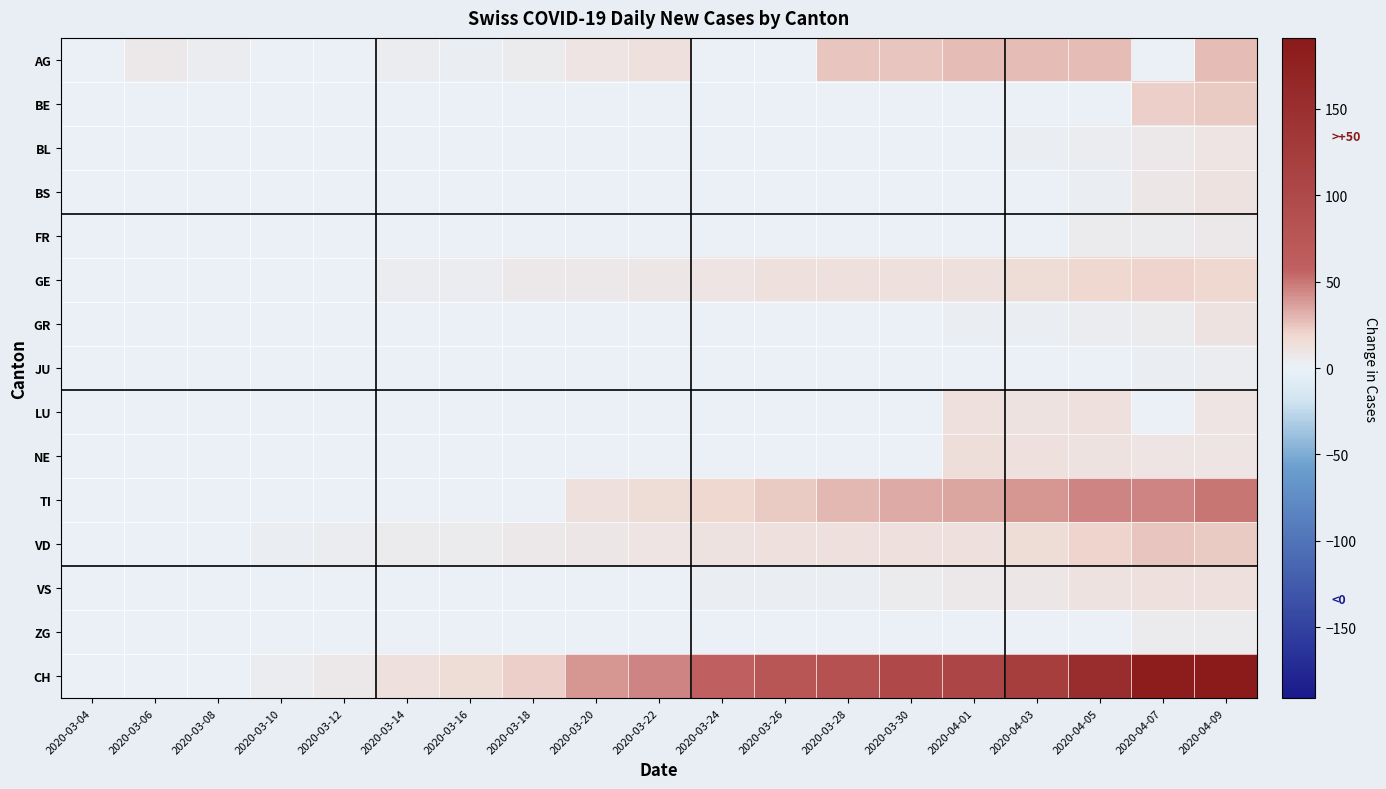

Reading left to right, extract all data points from this chart.

AG: 2020-03-04=0	2020-03-06=6	2020-03-08=4	2020-03-10=0	2020-03-12=0	2020-03-14=3	2020-03-16=2	2020-03-18=5	2020-03-20=10	2020-03-22=12	2020-03-24=0	2020-03-26=0	2020-03-28=25	2020-03-30=25	2020-04-01=27	2020-04-03=27	2020-04-05=27	2020-04-07=0	2020-04-09=27
BE: 2020-03-04=0	2020-03-06=0	2020-03-08=0	2020-03-10=0	2020-03-12=0	2020-03-14=0	2020-03-16=0	2020-03-18=0	2020-03-20=0	2020-03-22=0	2020-03-24=0	2020-03-26=0	2020-03-28=0	2020-03-30=0	2020-04-01=0	2020-04-03=0	2020-04-05=0	2020-04-07=21	2020-04-09=23
BL: 2020-03-04=0	2020-03-06=0	2020-03-08=0	2020-03-10=0	2020-03-12=0	2020-03-14=0	2020-03-16=0	2020-03-18=0	2020-03-20=0	2020-03-22=0	2020-03-24=0	2020-03-26=0	2020-03-28=0	2020-03-30=0	2020-04-01=0	2020-04-03=2	2020-04-05=4	2020-04-07=7	2020-04-09=10
BS: 2020-03-04=0	2020-03-06=0	2020-03-08=0	2020-03-10=0	2020-03-12=0	2020-03-14=0	2020-03-16=0	2020-03-18=0	2020-03-20=0	2020-03-22=0	2020-03-24=0	2020-03-26=0	2020-03-28=0	2020-03-30=0	2020-04-01=0	2020-04-03=0	2020-04-05=2	2020-04-07=8	2020-04-09=11
FR: 2020-03-04=0	2020-03-06=0	2020-03-08=0	2020-03-10=0	2020-03-12=0	2020-03-14=0	2020-03-16=0	2020-03-18=0	2020-03-20=0	2020-03-22=0	2020-03-24=0	2020-03-26=0	2020-03-28=0	2020-03-30=0	2020-04-01=0	2020-04-03=0	2020-04-05=5	2020-04-07=5	2020-04-09=7
GE: 2020-03-04=0	2020-03-06=0	2020-03-08=0	2020-03-10=0	2020-03-12=0	2020-03-14=3	2020-03-16=4	2020-03-18=6	2020-03-20=7	2020-03-22=8	2020-03-24=10	2020-03-26=12	2020-03-28=12	2020-03-30=12	2020-04-01=12	2020-04-03=16	2020-04-05=19	2020-04-07=20	2020-04-09=19
GR: 2020-03-04=0	2020-03-06=0	2020-03-08=0	2020-03-10=0	2020-03-12=0	2020-03-14=0	2020-03-16=0	2020-03-18=0	2020-03-20=0	2020-03-22=0	2020-03-24=0	2020-03-26=0	2020-03-28=0	2020-03-30=1	2020-04-01=2	2020-04-03=2	2020-04-05=3	2020-04-07=5	2020-04-09=11
JU: 2020-03-04=0	2020-03-06=0	2020-03-08=0	2020-03-10=0	2020-03-12=0	2020-03-14=0	2020-03-16=0	2020-03-18=0	2020-03-20=0	2020-03-22=0	2020-03-24=0	2020-03-26=0	2020-03-28=0	2020-03-30=0	2020-04-01=0	2020-04-03=0	2020-04-05=0	2020-04-07=2	2020-04-09=4
LU: 2020-03-04=0	2020-03-06=0	2020-03-08=0	2020-03-10=0	2020-03-12=0	2020-03-14=0	2020-03-16=0	2020-03-18=0	2020-03-20=0	2020-03-22=0	2020-03-24=0	2020-03-26=0	2020-03-28=0	2020-03-30=0	2020-04-01=12	2020-04-03=11	2020-04-05=12	2020-04-07=0	2020-04-09=9
NE: 2020-03-04=0	2020-03-06=0	2020-03-08=0	2020-03-10=0	2020-03-12=0	2020-03-14=0	2020-03-16=0	2020-03-18=0	2020-03-20=0	2020-03-22=0	2020-03-24=0	2020-03-26=0	2020-03-28=0	2020-03-30=0	2020-04-01=14	2020-04-03=12	2020-04-05=11	2020-04-07=10	2020-04-09=9
TI: 2020-03-04=0	2020-03-06=0	2020-03-08=0	2020-03-10=0	2020-03-12=0	2020-03-14=0	2020-03-16=0	2020-03-18=0	2020-03-20=13	2020-03-22=16	2020-03-24=18	2020-03-26=23	2020-03-28=29	2020-03-30=33	2020-04-01=35	2020-04-03=40	2020-04-05=46	2020-04-07=45	2020-04-09=50
VD: 2020-03-04=0	2020-03-06=0	2020-03-08=1	2020-03-10=2	2020-03-12=4	2020-03-14=5	2020-03-16=5	2020-03-18=7	2020-03-20=8	2020-03-22=9	2020-03-24=11	2020-03-26=13	2020-03-28=13	2020-03-30=13	2020-04-01=13	2020-04-03=16	2020-04-05=20	2020-04-07=24	2020-04-09=23
VS: 2020-03-04=0	2020-03-06=0	2020-03-08=0	2020-03-10=0	2020-03-12=0	2020-03-14=0	2020-03-16=0	2020-03-18=1	2020-03-20=1	2020-03-22=1	2020-03-24=2	2020-03-26=2	2020-03-28=2	2020-03-30=5	2020-04-01=6	2020-04-03=8	2020-04-05=11	2020-04-07=12	2020-04-09=13
ZG: 2020-03-04=0	2020-03-06=0	2020-03-08=0	2020-03-10=0	2020-03-12=0	2020-03-14=0	2020-03-16=0	2020-03-18=0	2020-03-20=0	2020-03-22=0	2020-03-24=0	2020-03-26=0	2020-03-28=0	2020-03-30=0	2020-04-01=1	2020-04-03=1	2020-04-05=0	2020-04-07=5	2020-04-09=5
CH: 2020-03-04=0	2020-03-06=0	2020-03-08=1	2020-03-10=4	2020-03-12=6	2020-03-14=13	2020-03-16=15	2020-03-18=22	2020-03-20=40	2020-03-22=46	2020-03-24=57	2020-03-26=76	2020-03-28=85	2020-03-30=99	2020-04-01=105	2020-04-03=121	2020-04-05=155	2020-04-07=185	2020-04-09=191